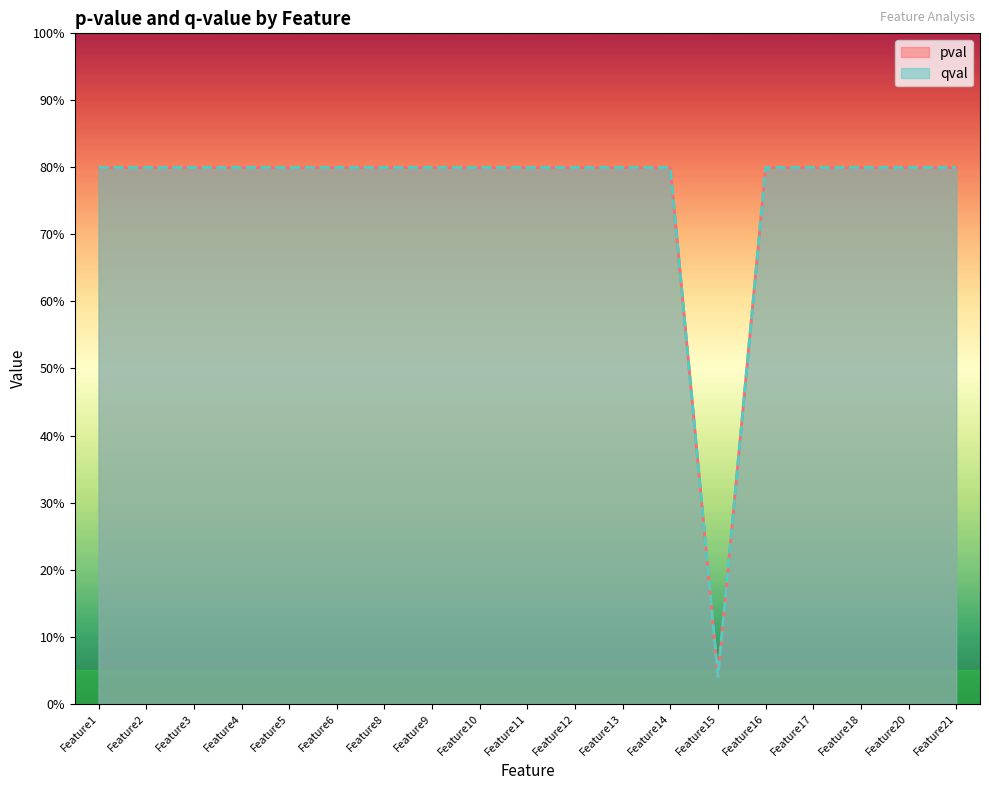

At how many categories does at least one series exceed 0?

19